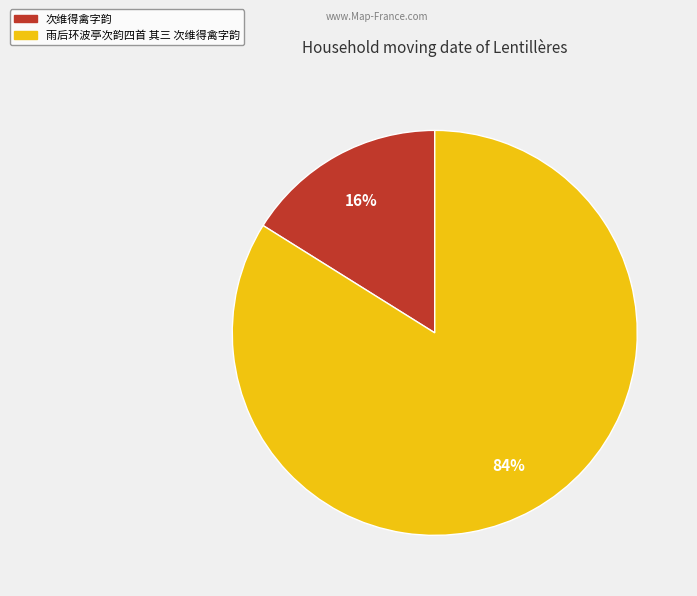

Is the sum of 次维得禽字韵 and 雨后环波亭次韵四首 其三 次维得禽字韵 greater than half?

Yes